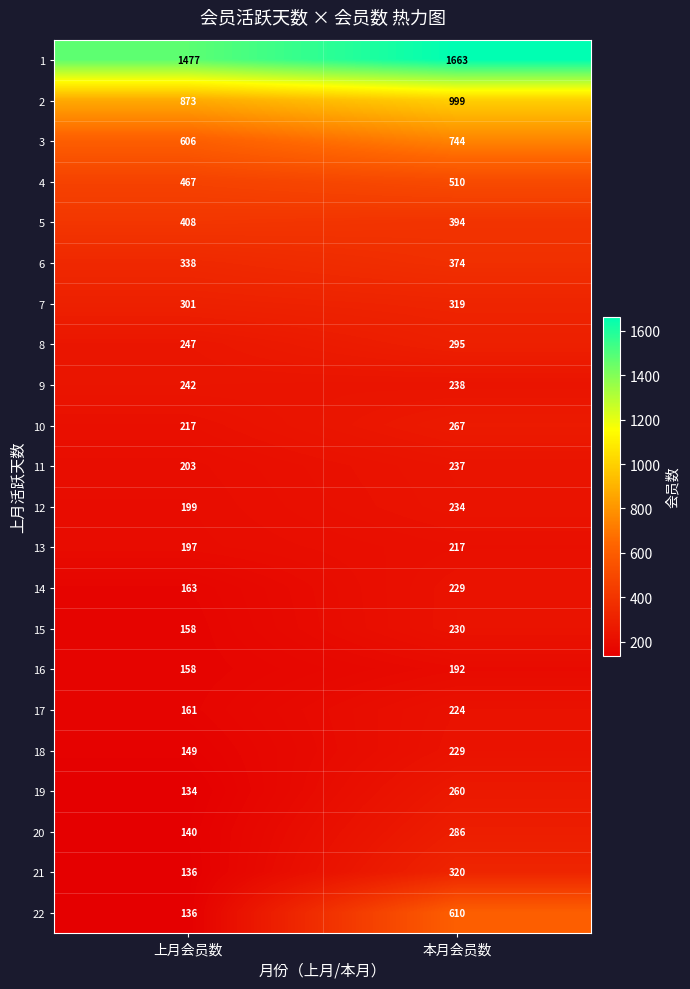

The 10 series shows 126 at 本月会员数. True or false?

False